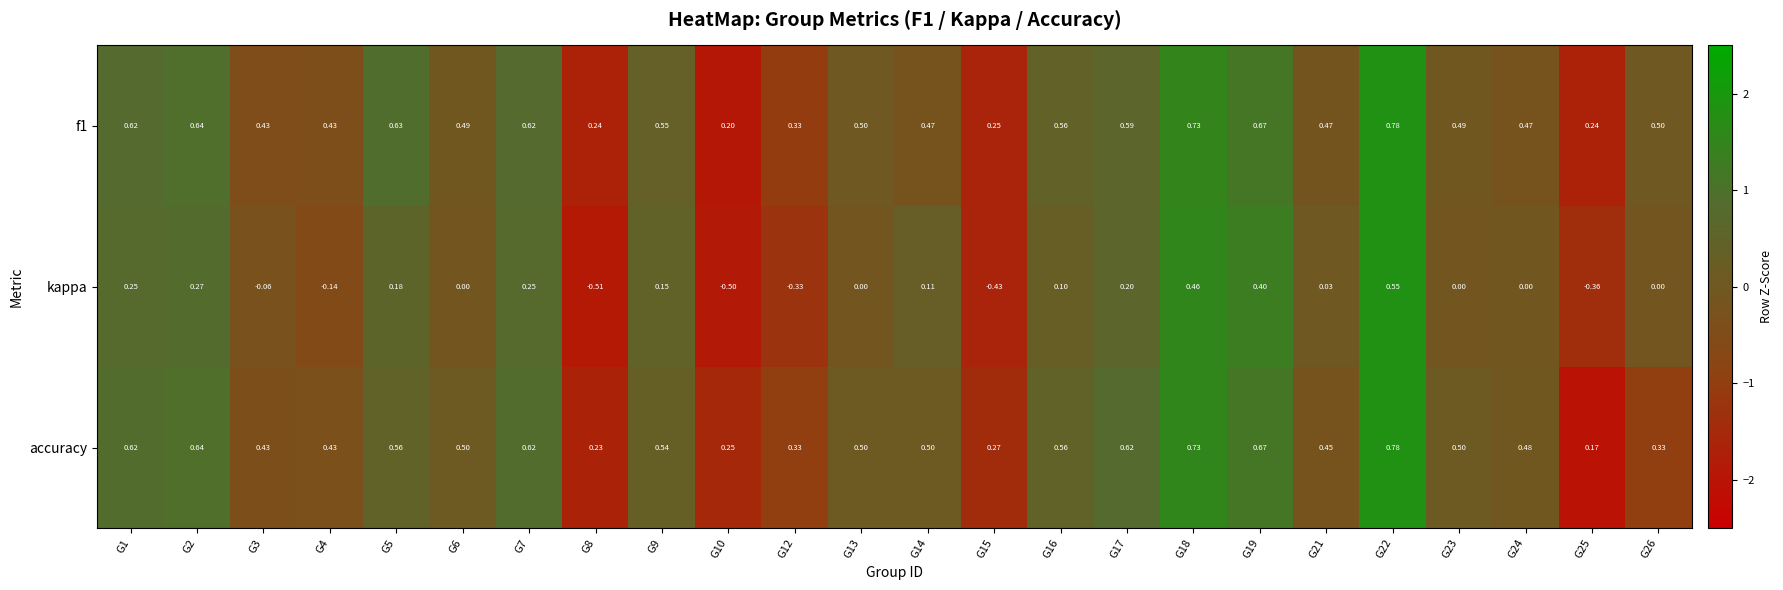

How many series are shown in this chart?

3